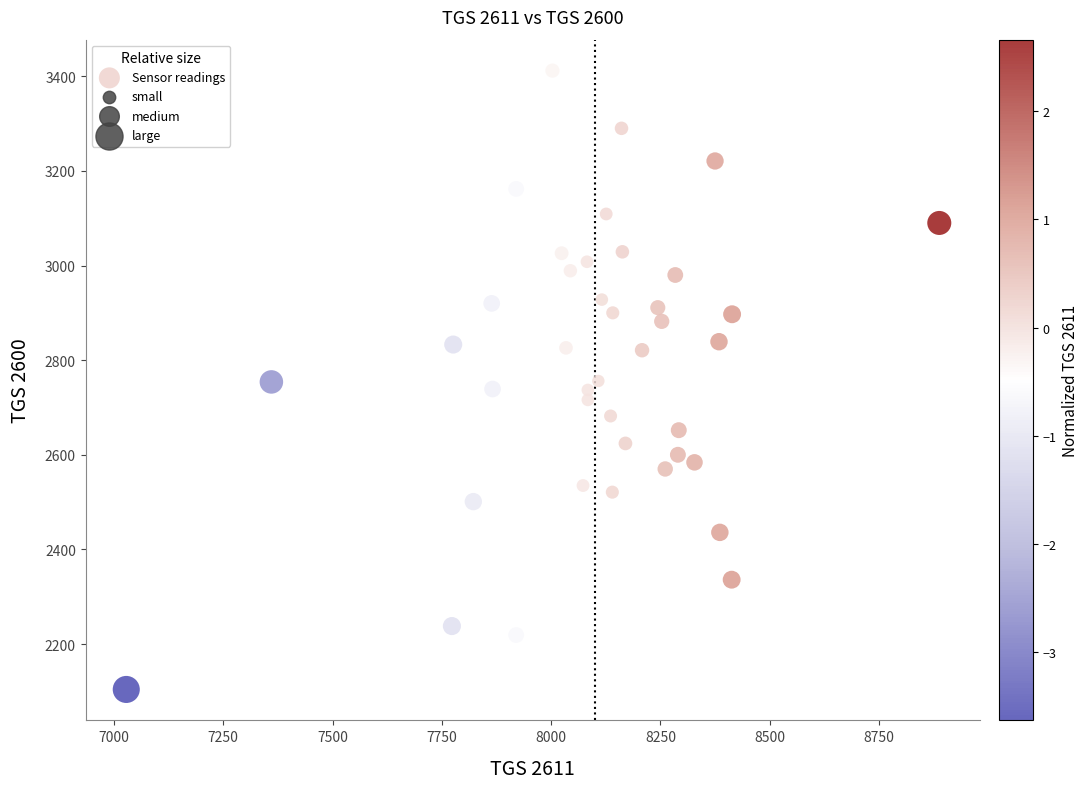

What is the range of Y values (max minus min)?

1308